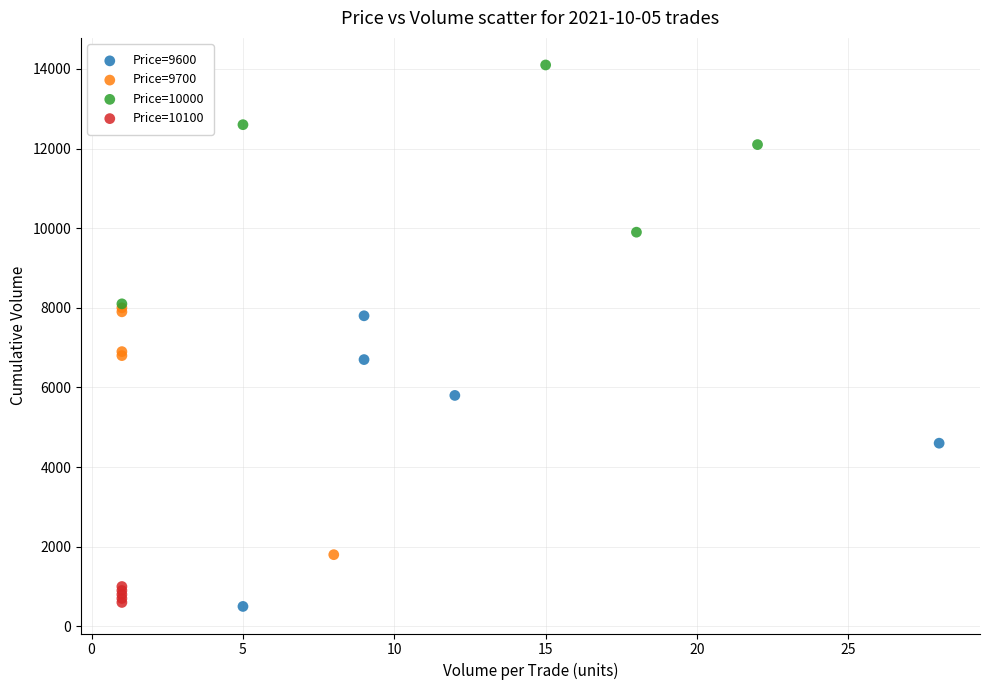

What are all the series names shown in the legend?

Price=9600, Price=9700, Price=10000, Price=10100